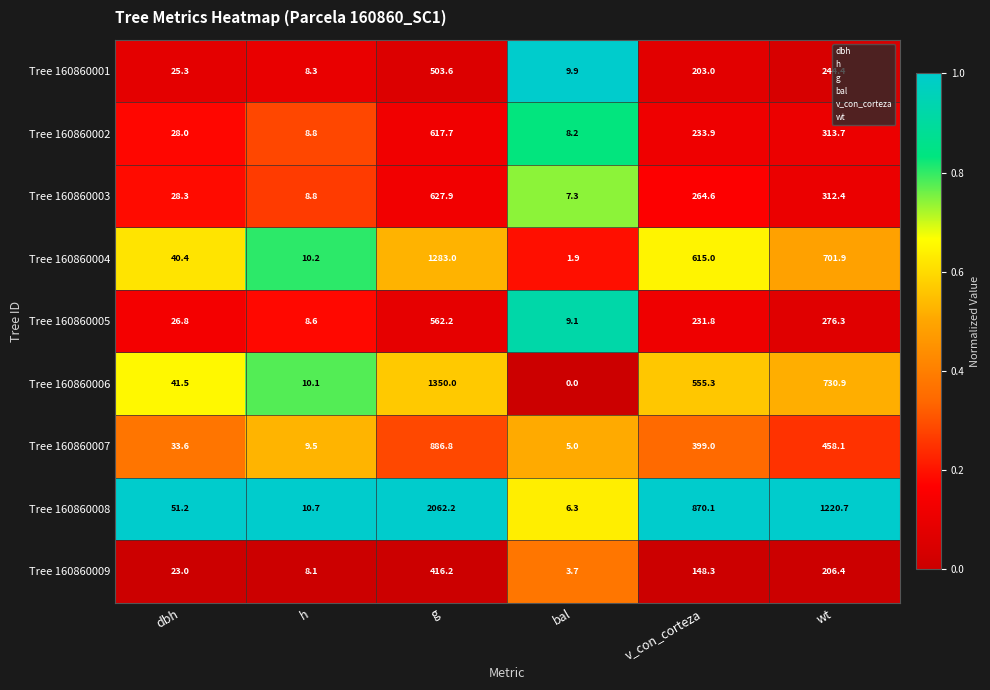

What value does the Tree 160860002 series have at g?

617.7